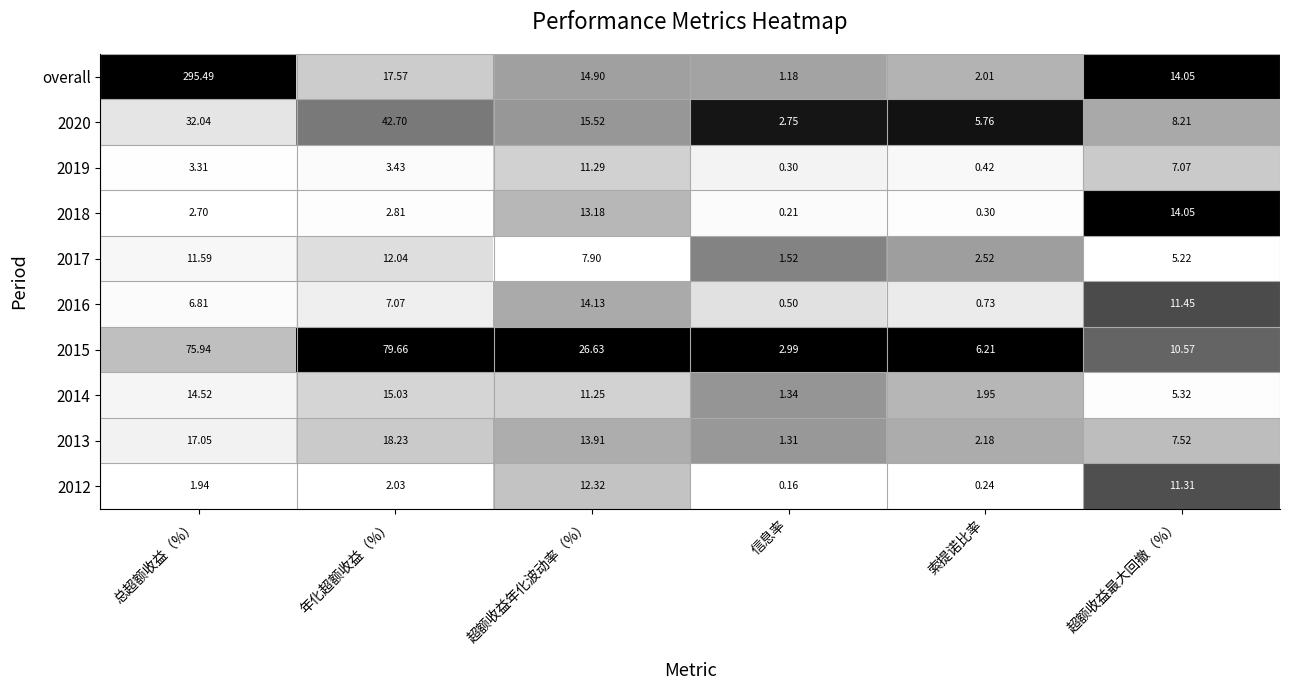

At which label is 2020 closest to 22?

超额收益年化波动率（%）